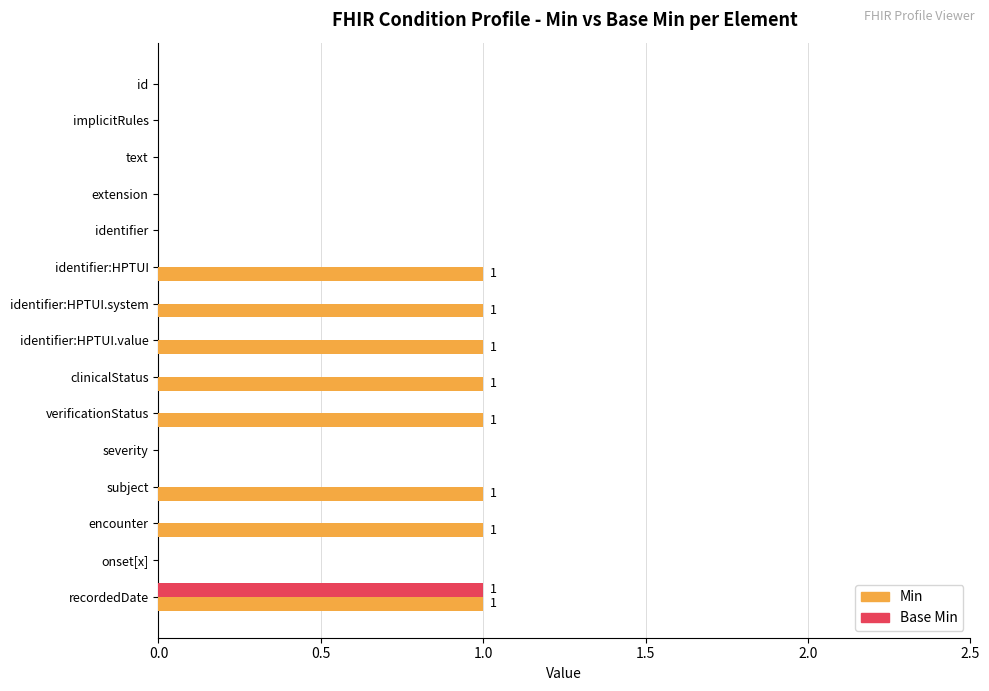

What is the sum of all Min values?

8